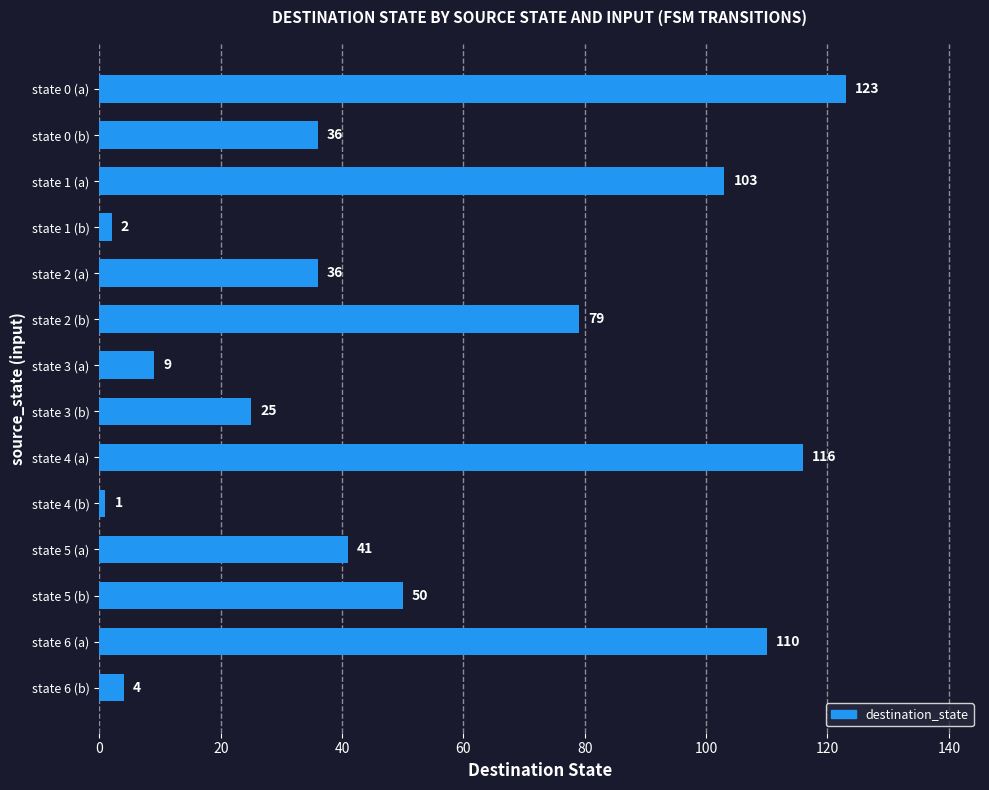

What is the label of the 2nd bar from the top?

state 0 (b)